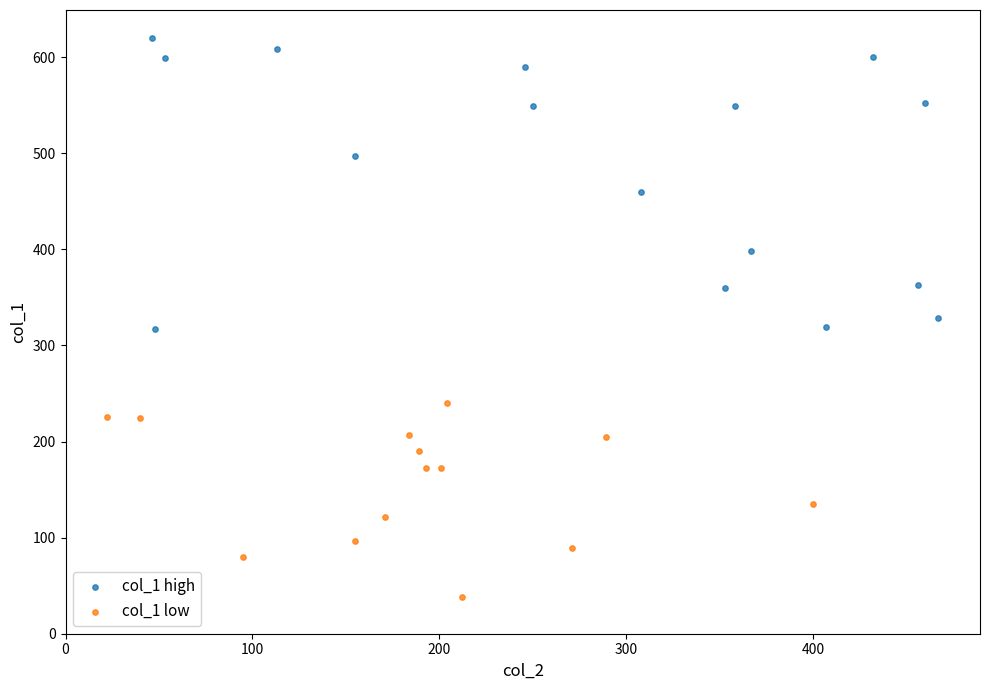

Which series contains the lowest Y value?

col_1 low